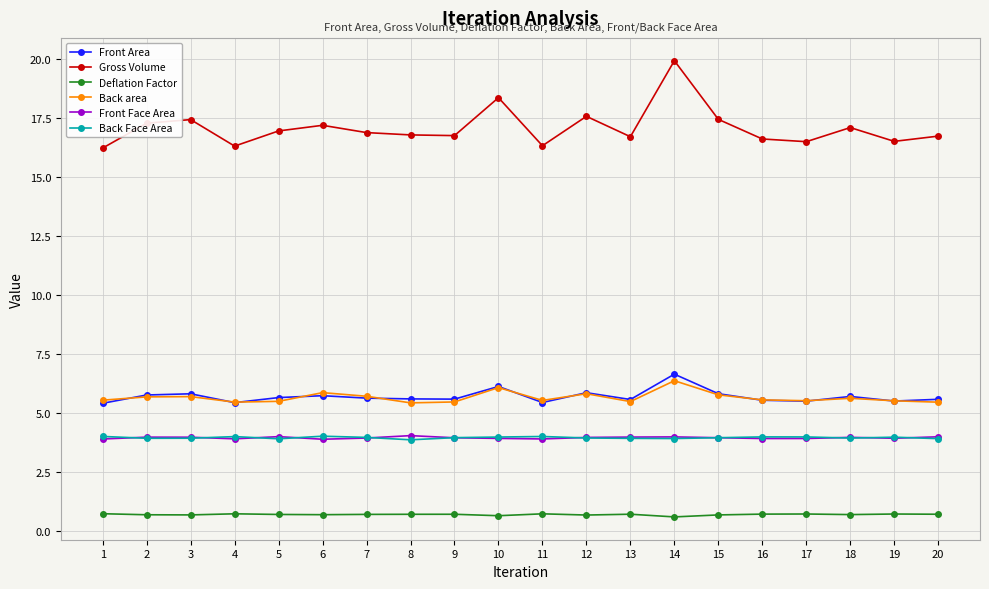

What is the sum of the Back Face Area values at 1 and 7?

8.0